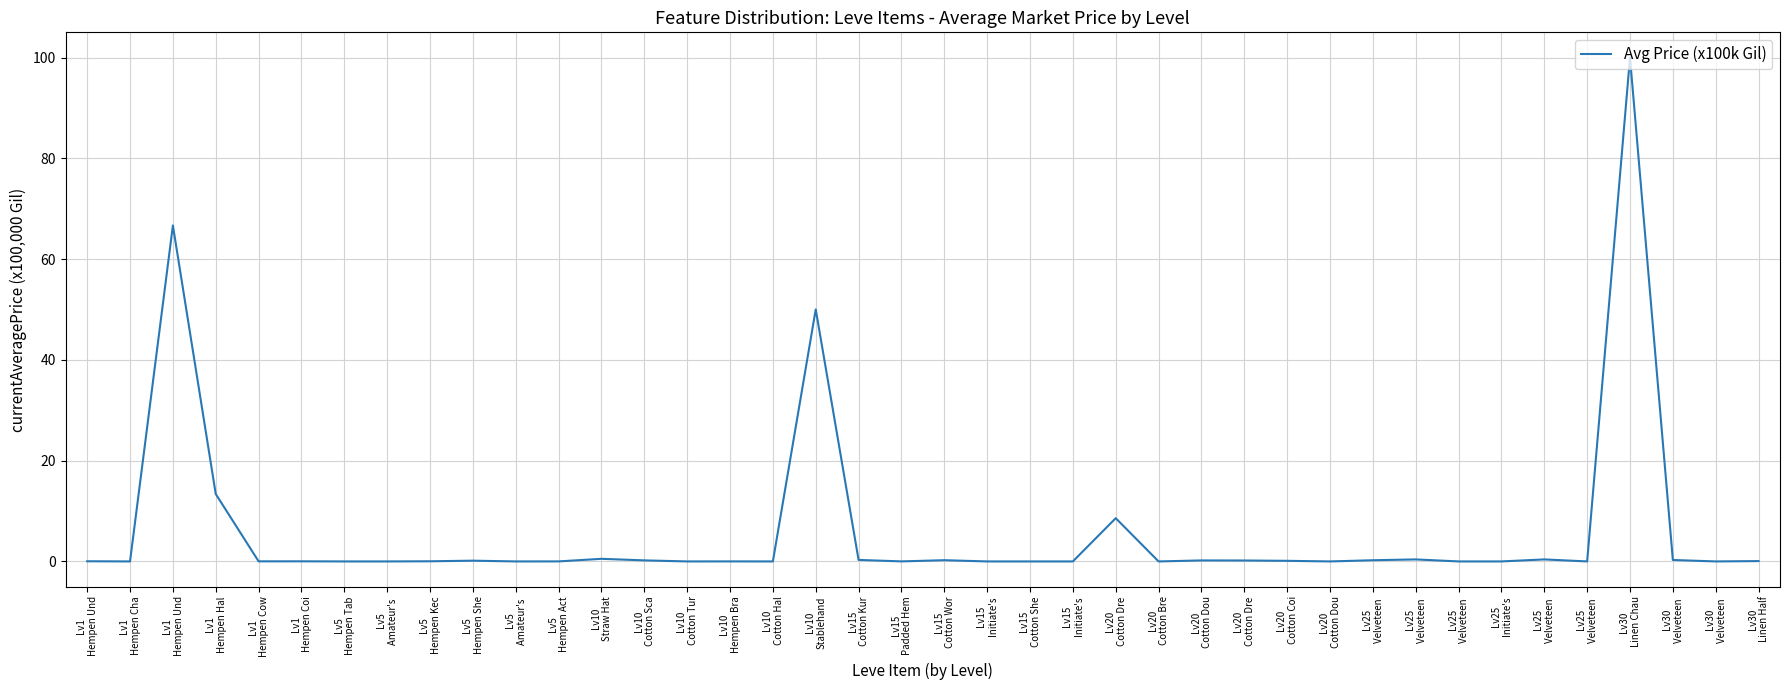

Is it true that the value at Lv1
Hempen Cha is 0.0?

True